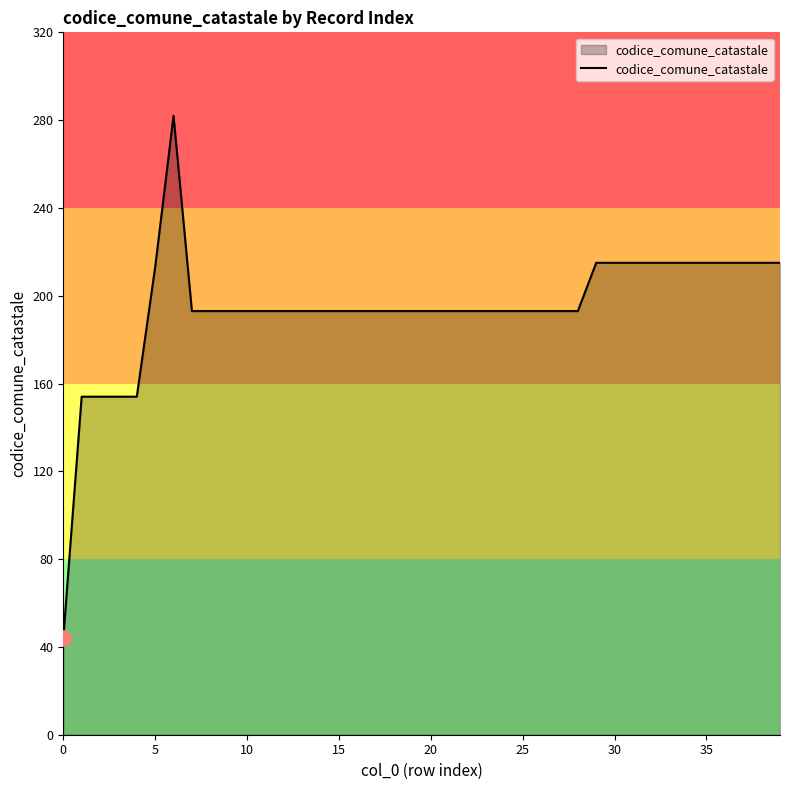

What is the greatest value displayed?

282